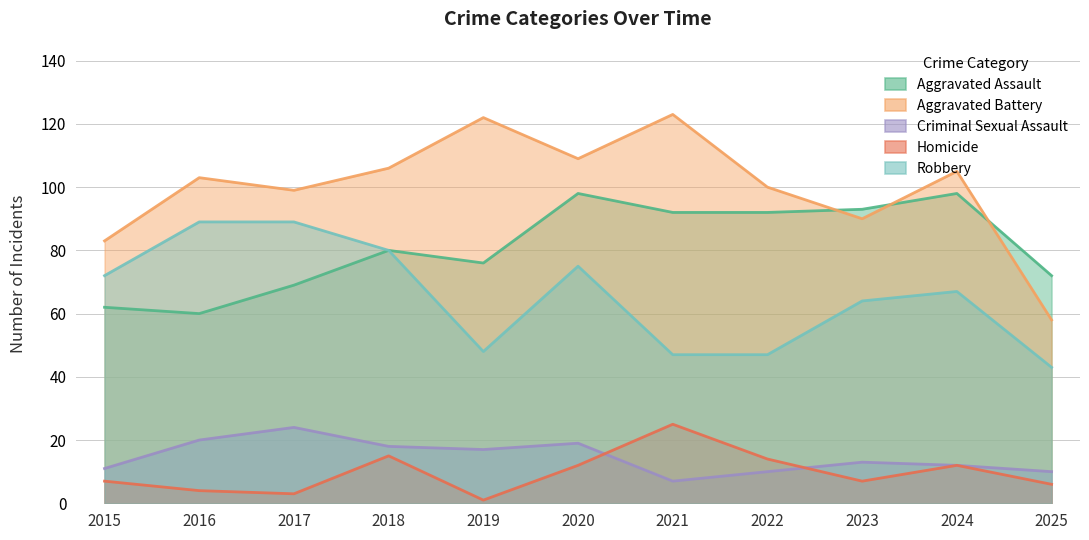

Does the chart display data point markers on the line(s)?

No